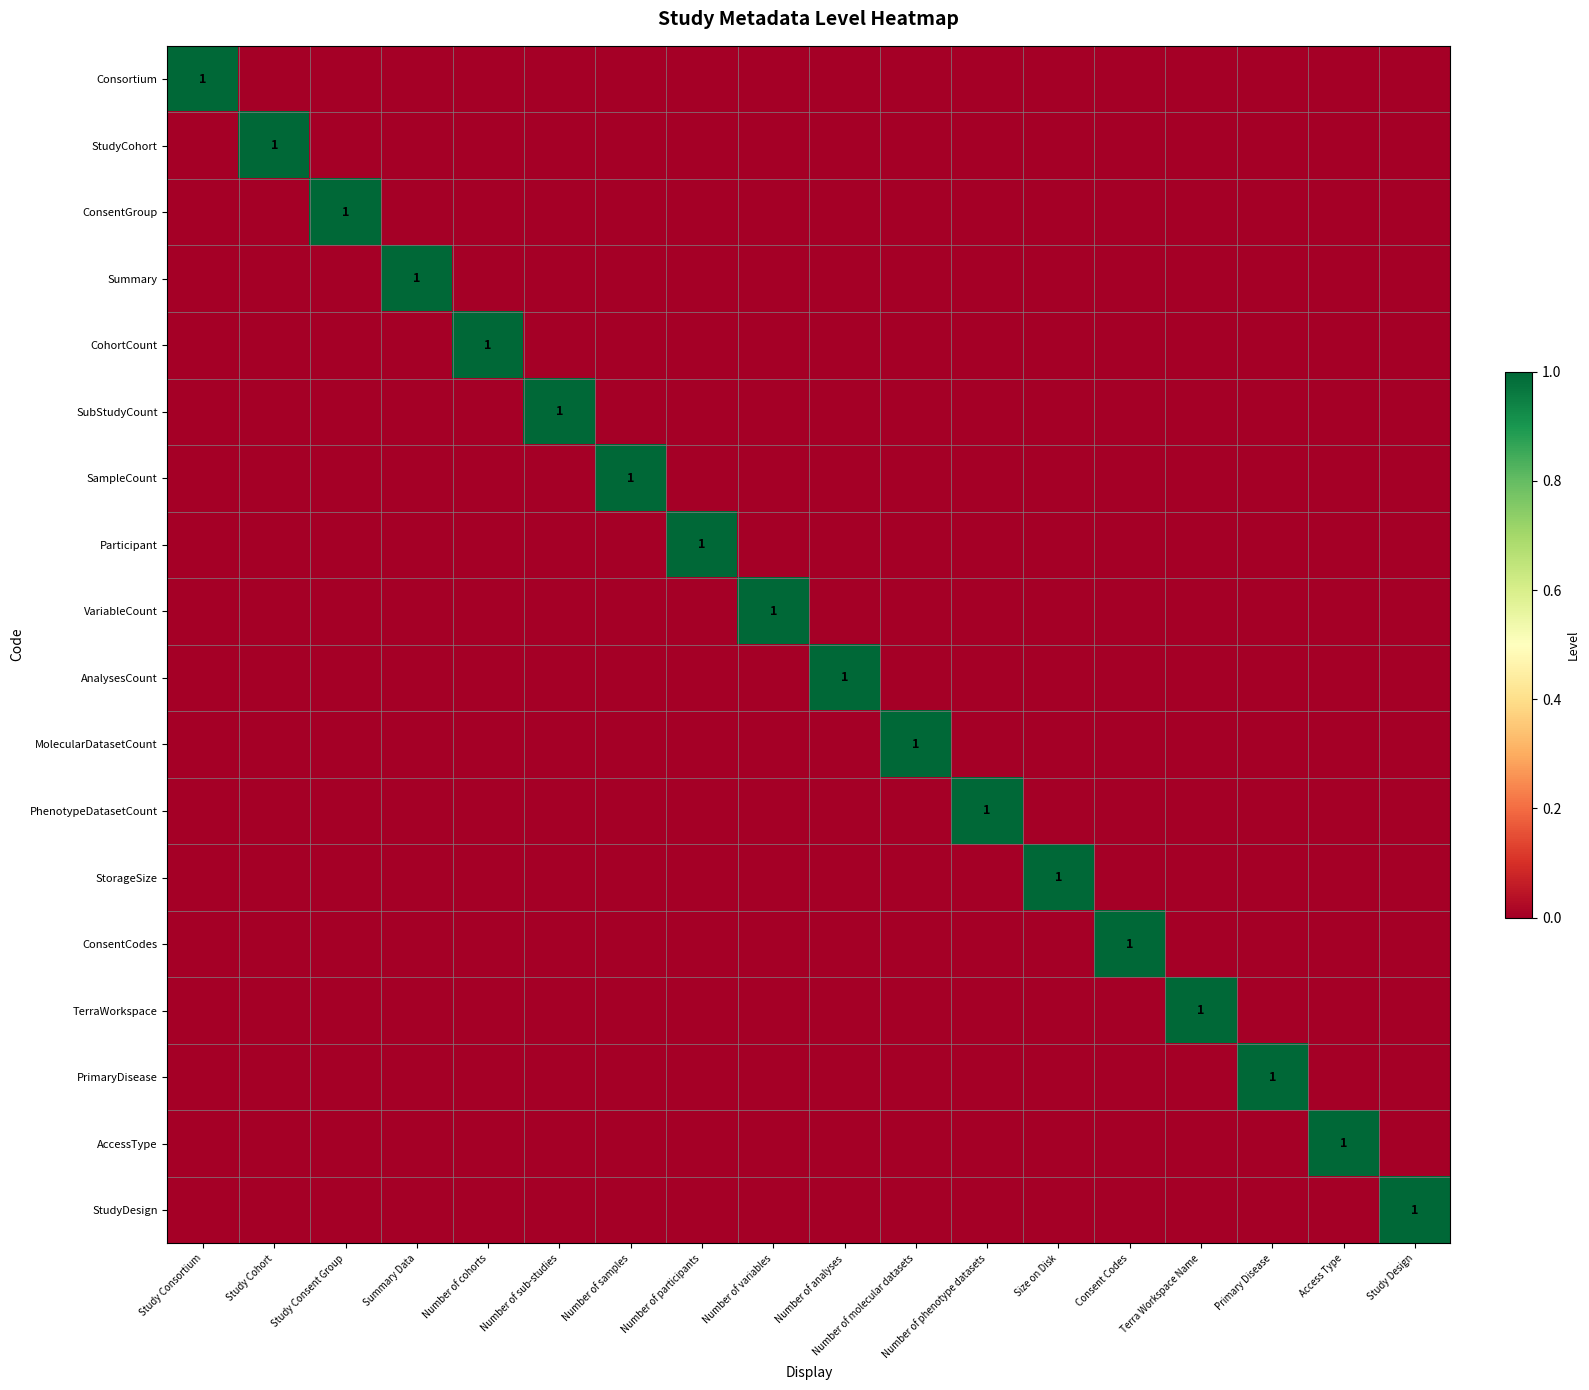

What is the difference between the maximum and minimum values in the AnalysesCount series?

1